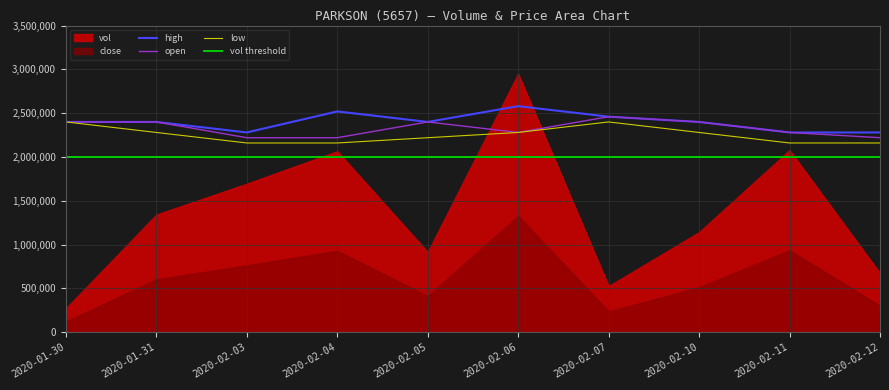

What is the minimum value for high?

2280000